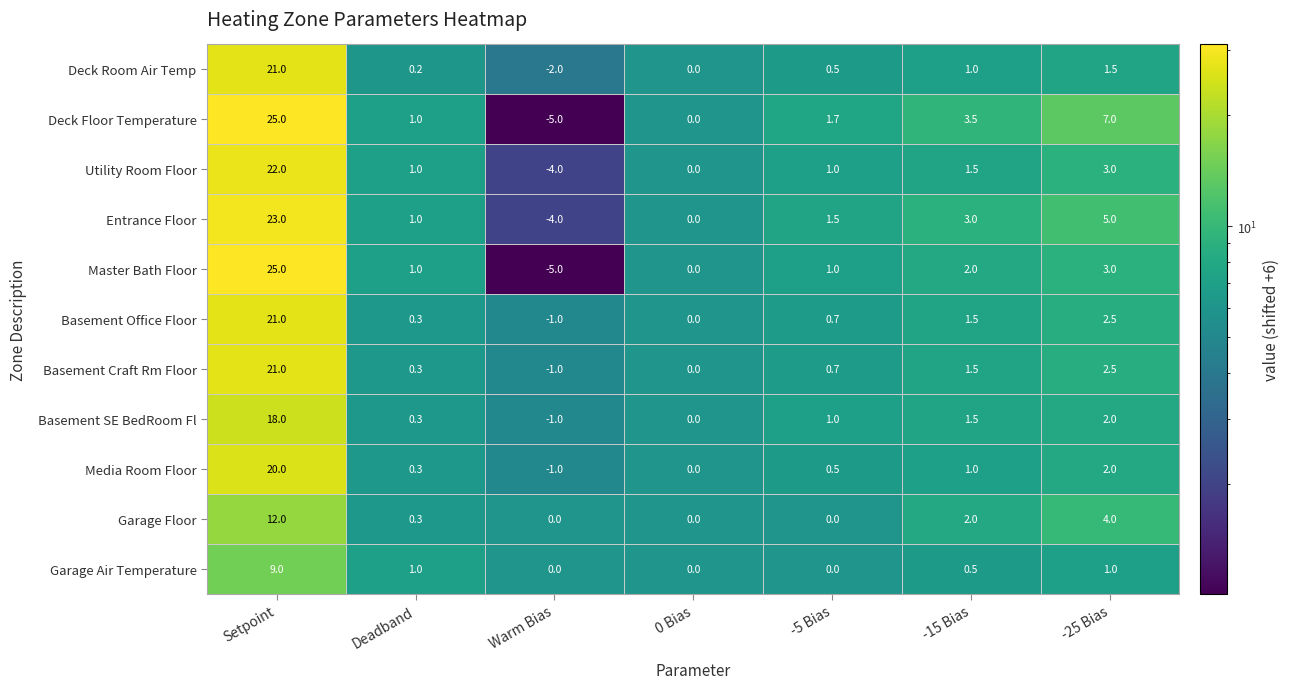

Count the number of data series in this chart.

11